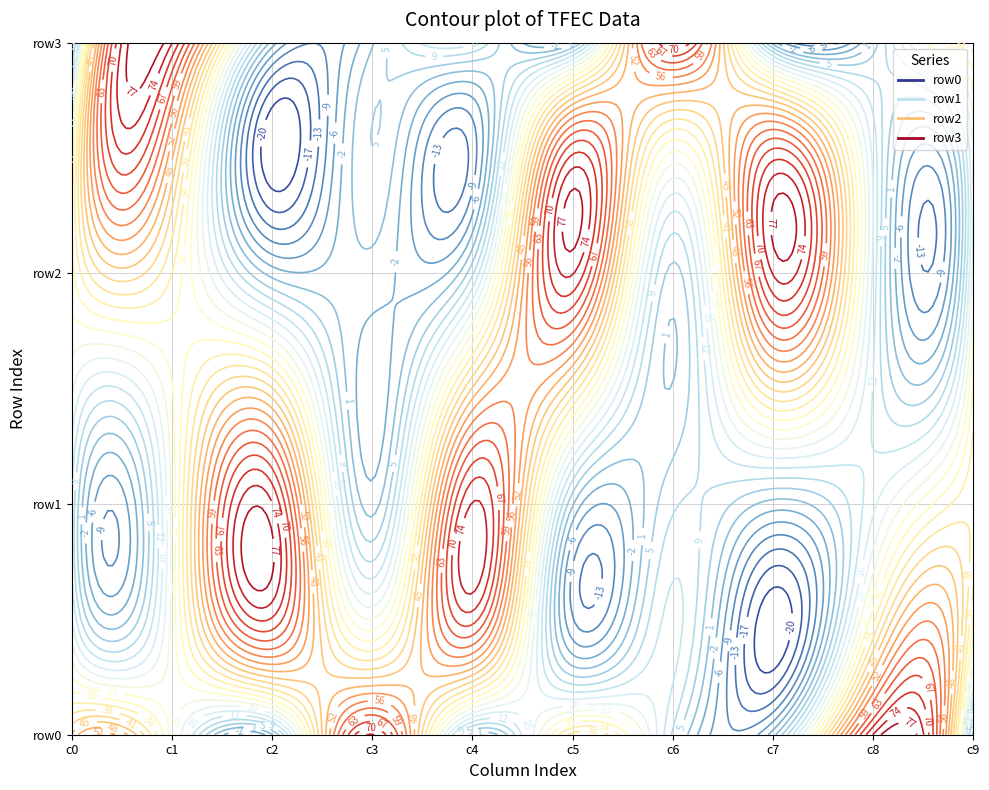

Which has a higher value, 3 or 4?

3